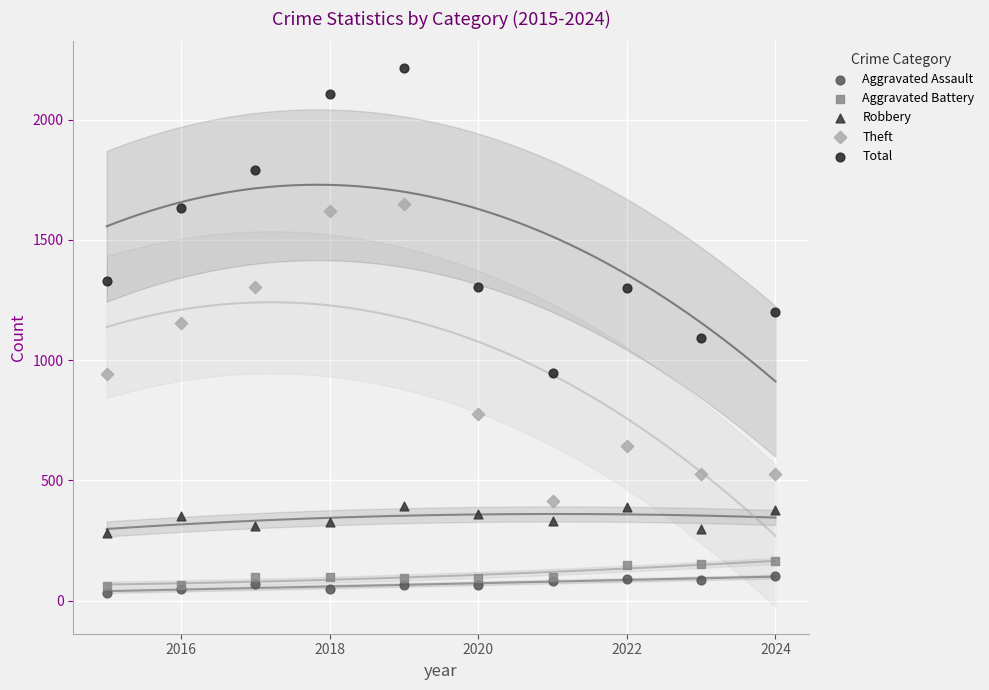

In the Theft series, what Y value is closest to 1032?

943